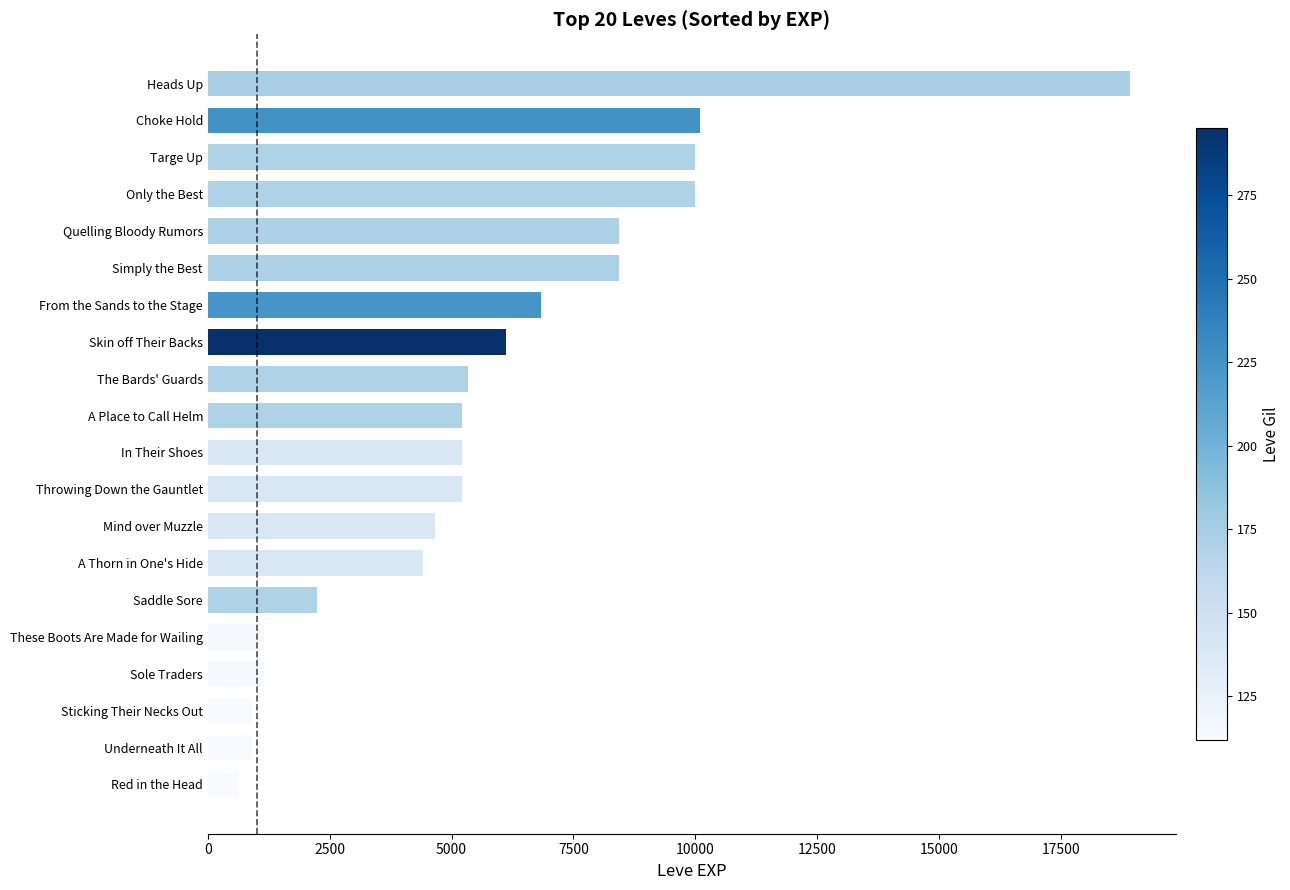

What is the greatest value displayed?

18910